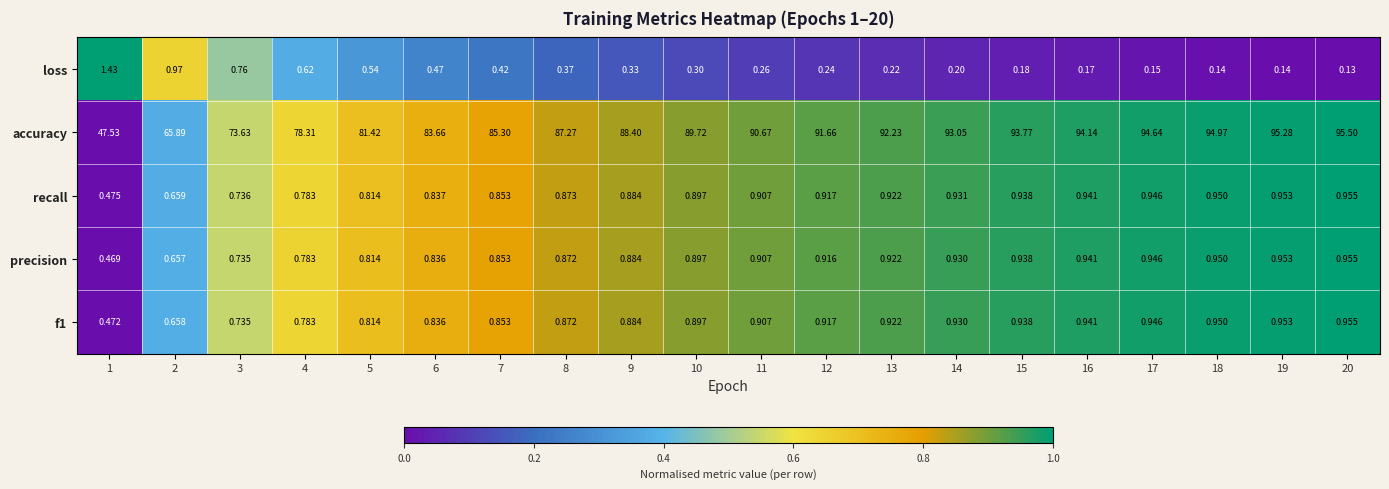

Which series has the largest total across all categories?

accuracy